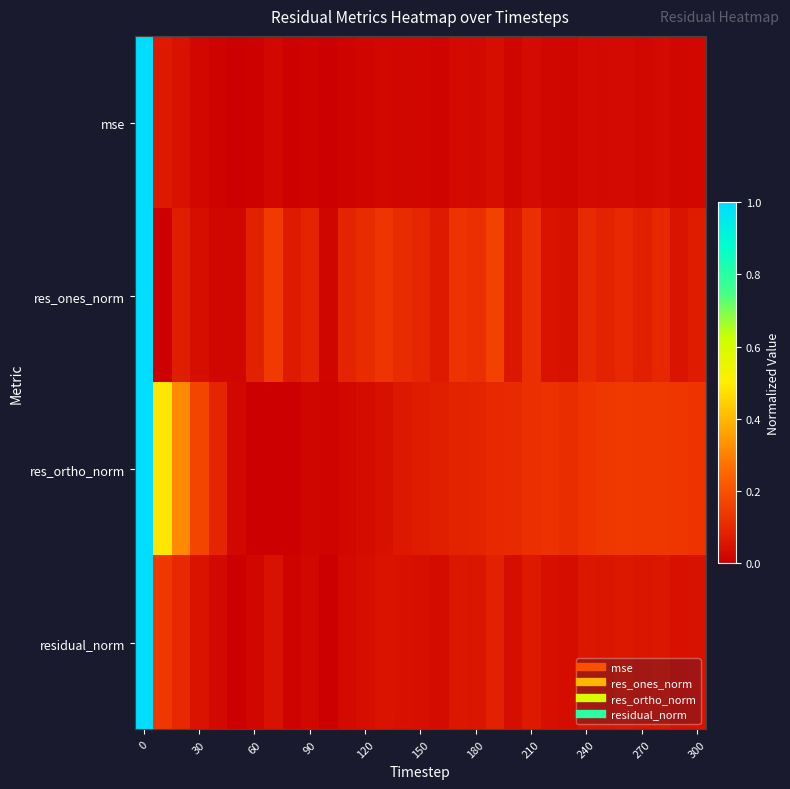

How many data points does each series have?

31